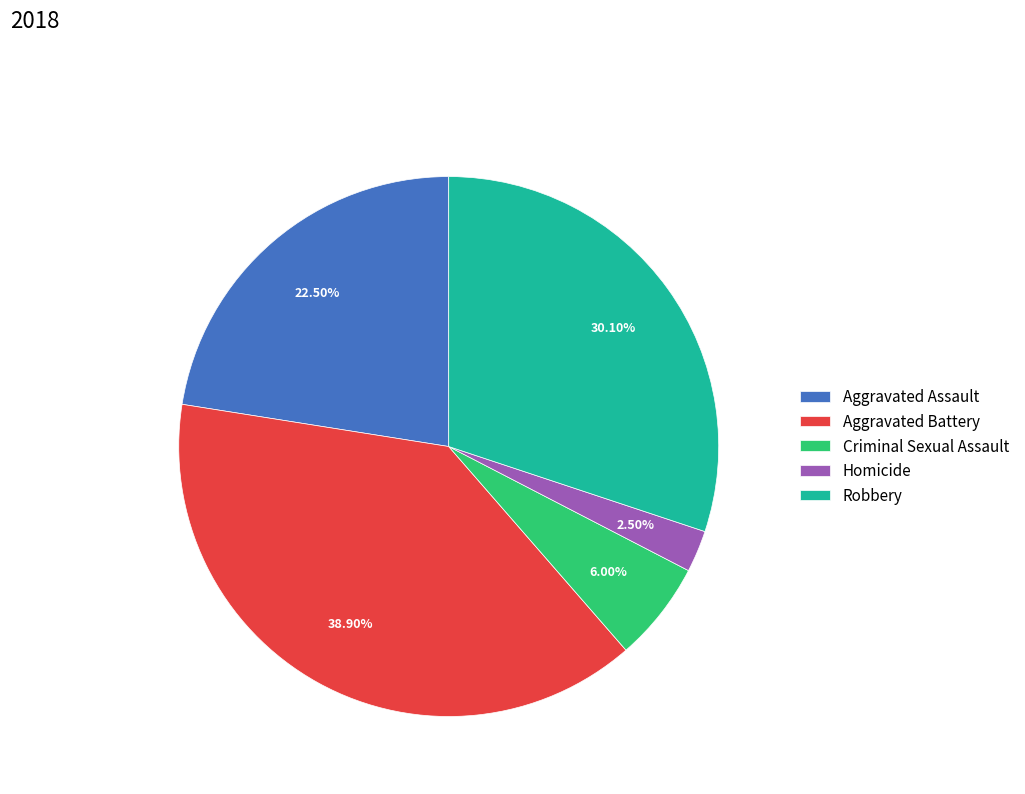

What is the smallest slice in the pie chart?

Homicide